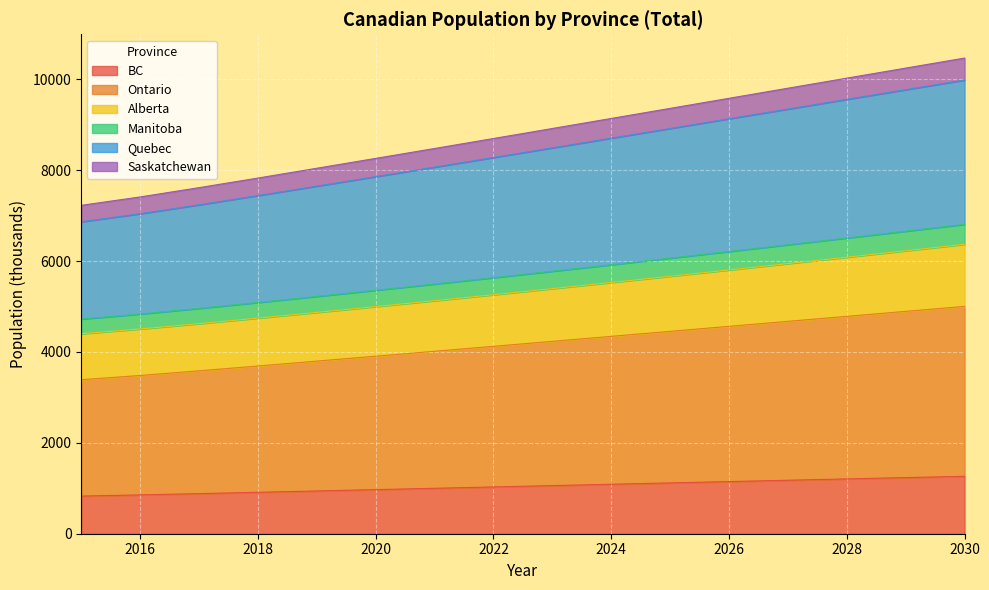

What is the lowest value of the BC series?

827.9